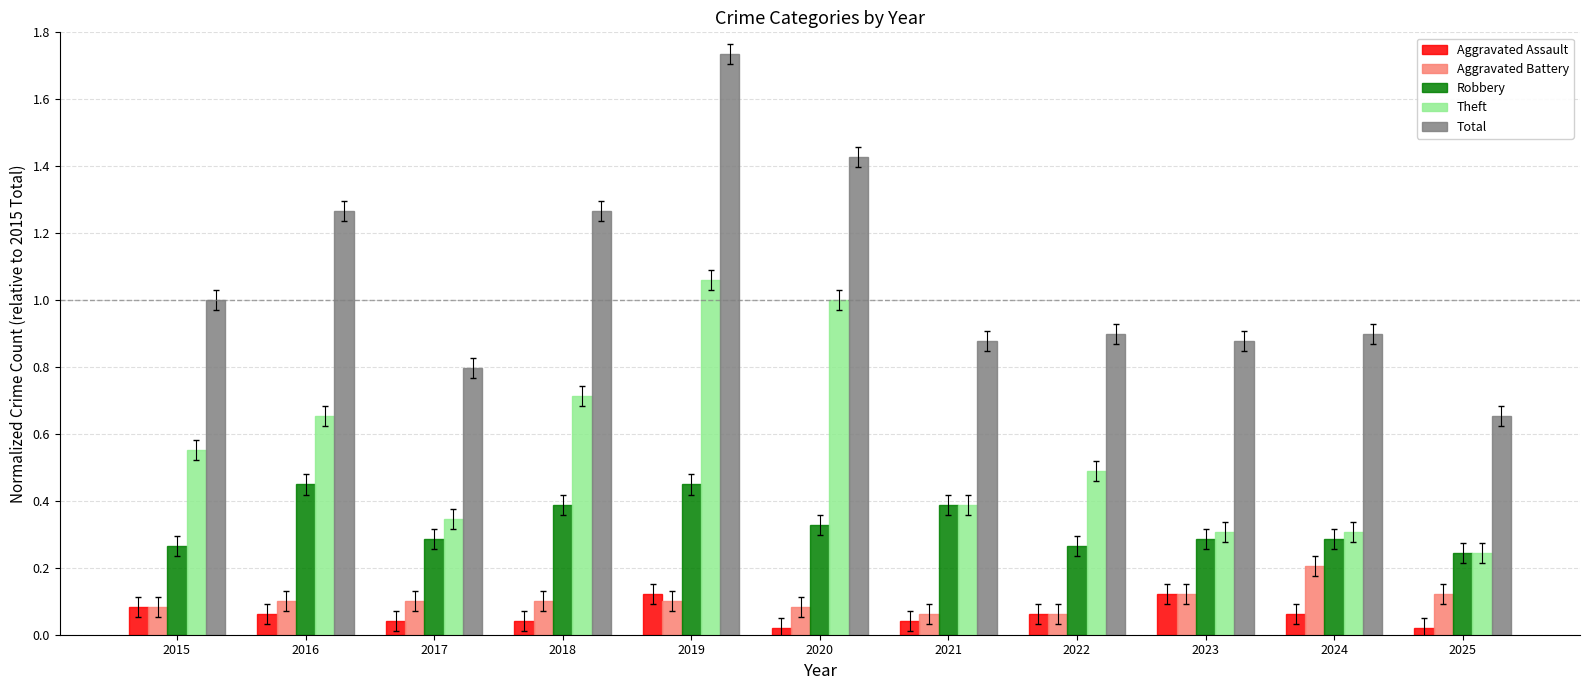

What value does the Total series have at 2015?

1.0